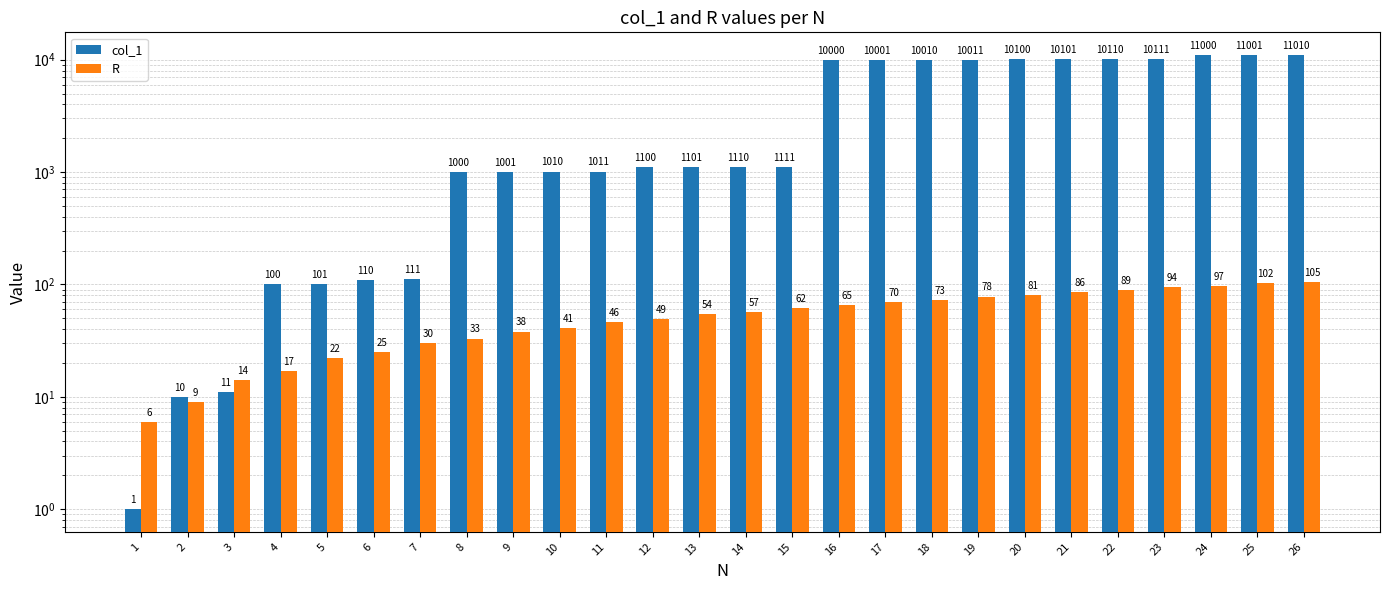

List the series in order of their peak value, highest first.

col_1, R